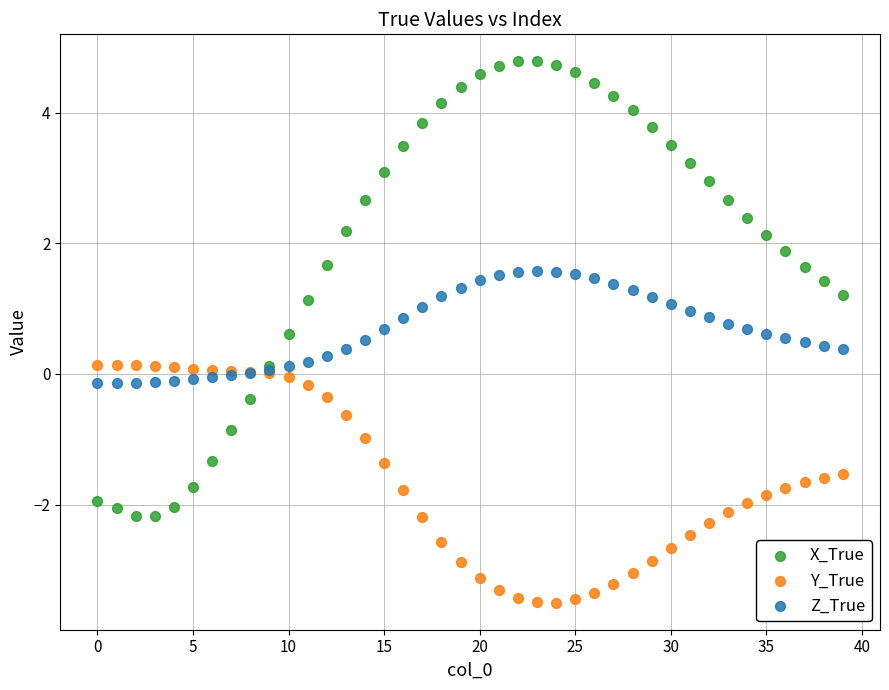

Which series reaches the minimum Y coordinate?

Y_True